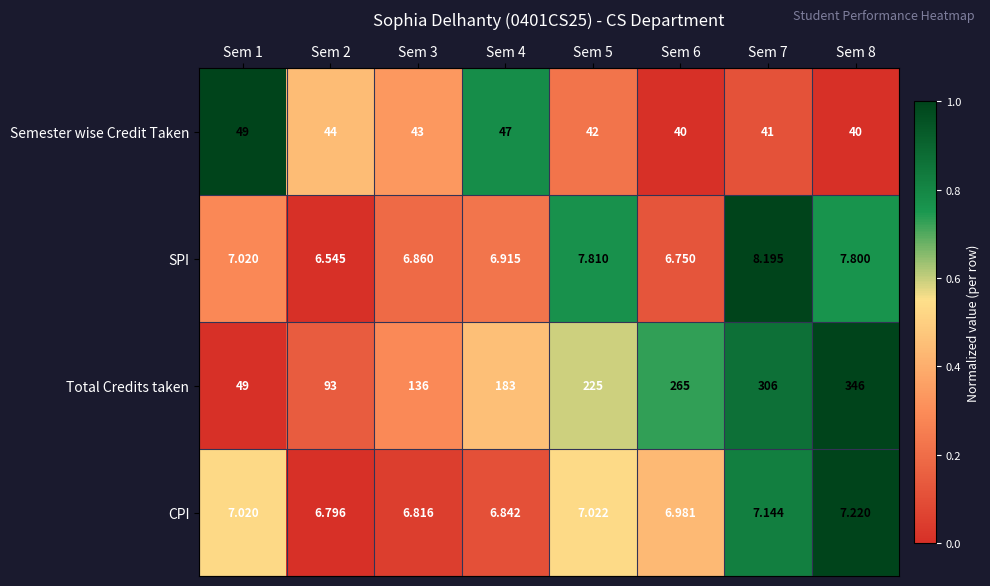

Which series has the largest total across all categories?

Total Credits taken